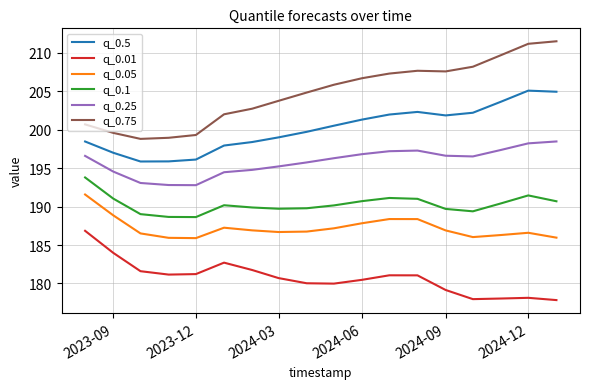

What is the lowest value of the q_0.05 series?

185.9